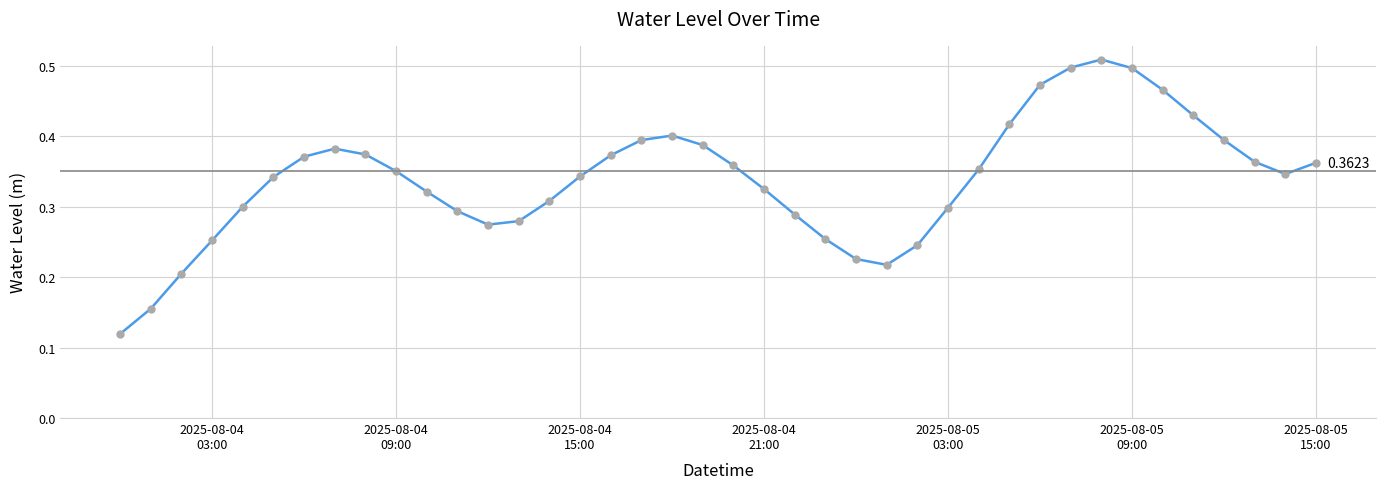

Between 2025-08-04 19:00:00 and 2025-08-04 00:00:00, which is larger?

2025-08-04 19:00:00